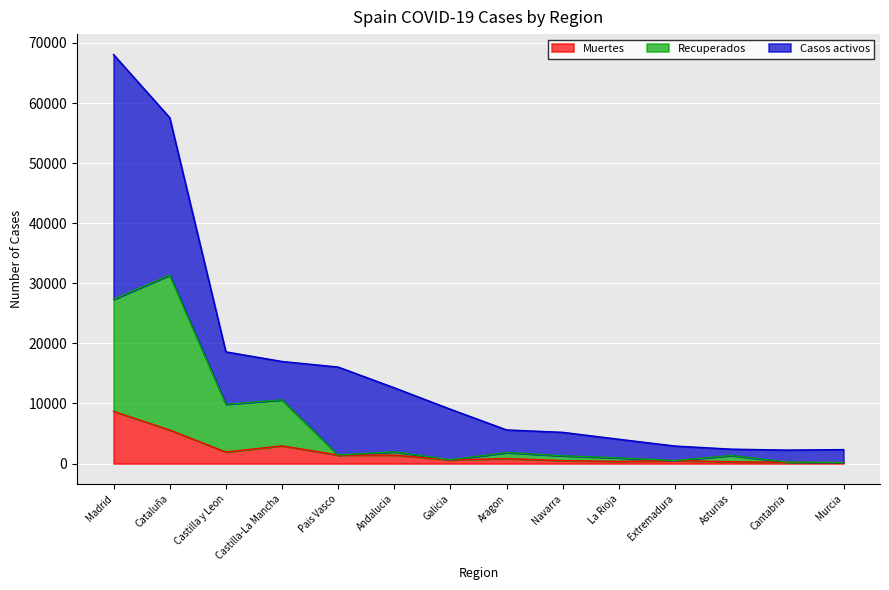

How many lines are shown in the chart?

3